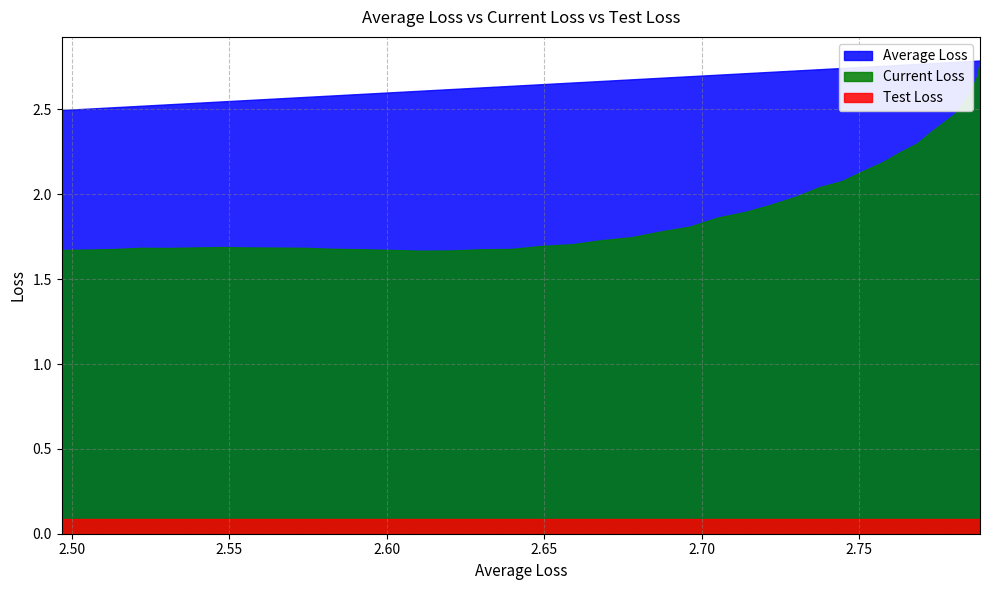

Is the value of Current Loss at 24 greater than the value of Average Loss at 32?

No